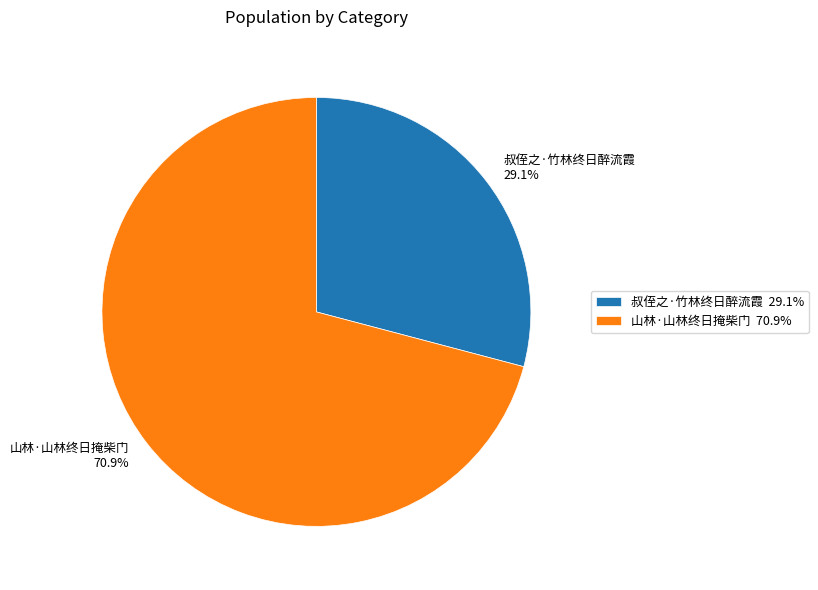

Is there any slice that represents more than half of the pie?

Yes